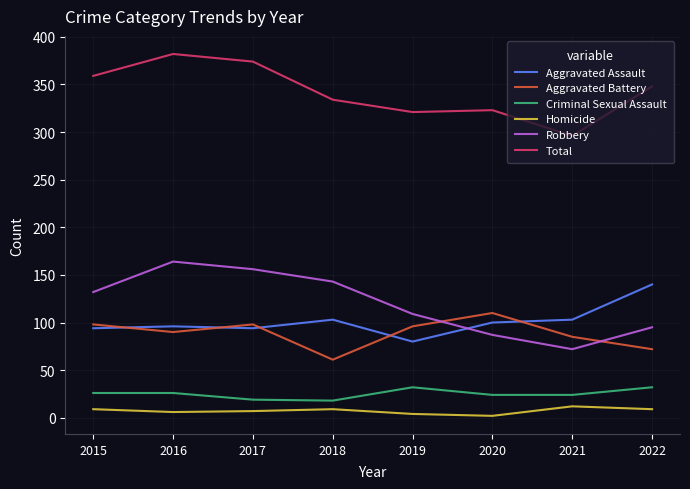

Which series changed the most between 2016 and 2020?

Robbery